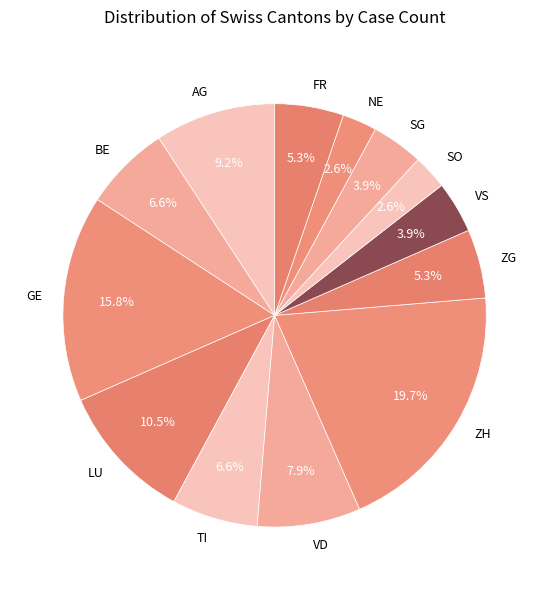

To the nearest percent, what is the average slice percentage?

8%